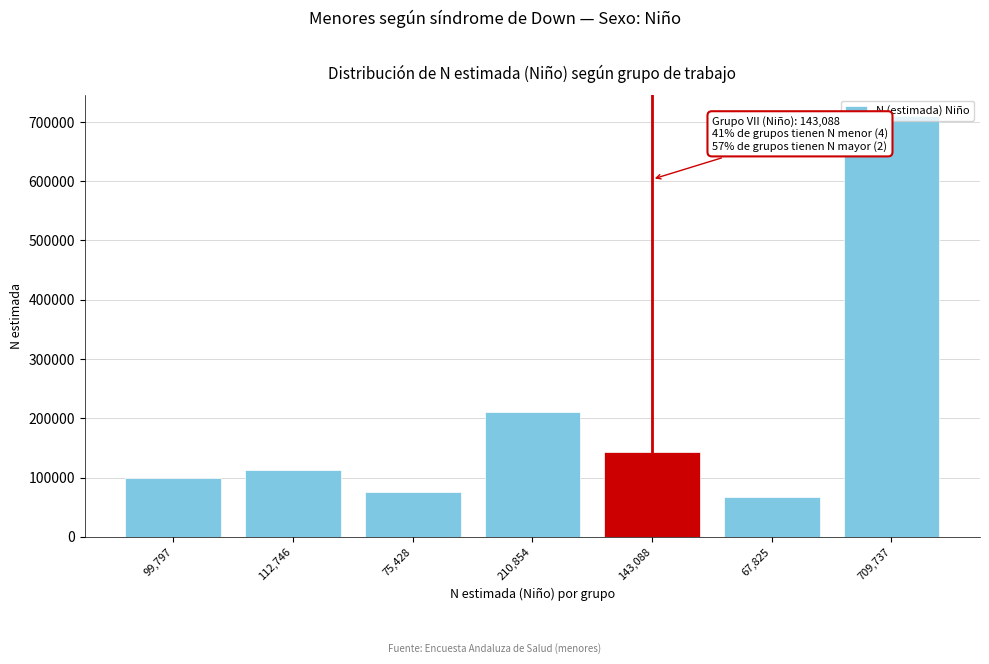

What is the approximate value at 99,797?

99797